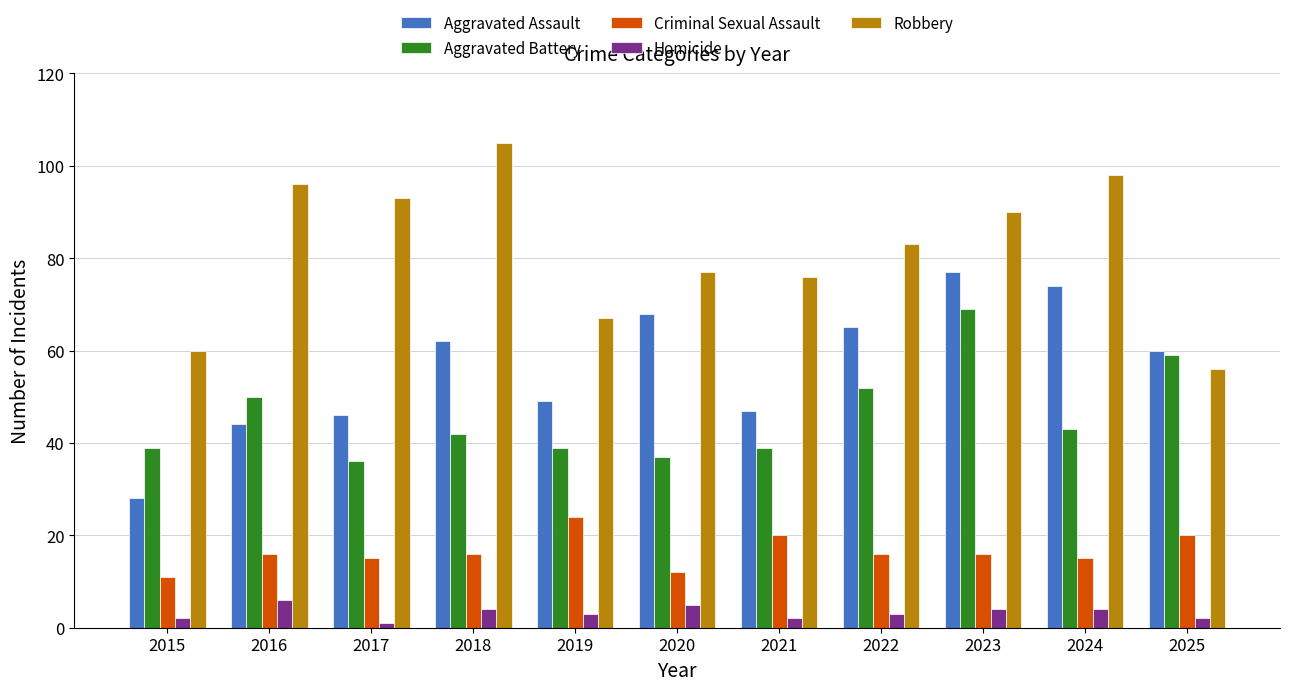

Read the Robbery value at 2020.

77